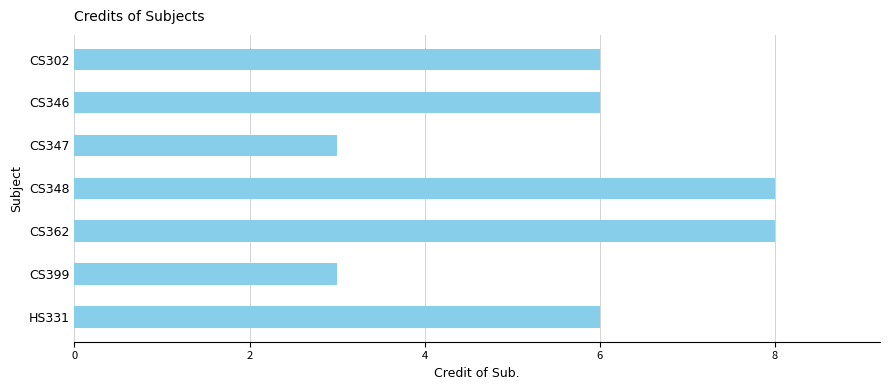

What is the difference between the second highest and minimum values?

5